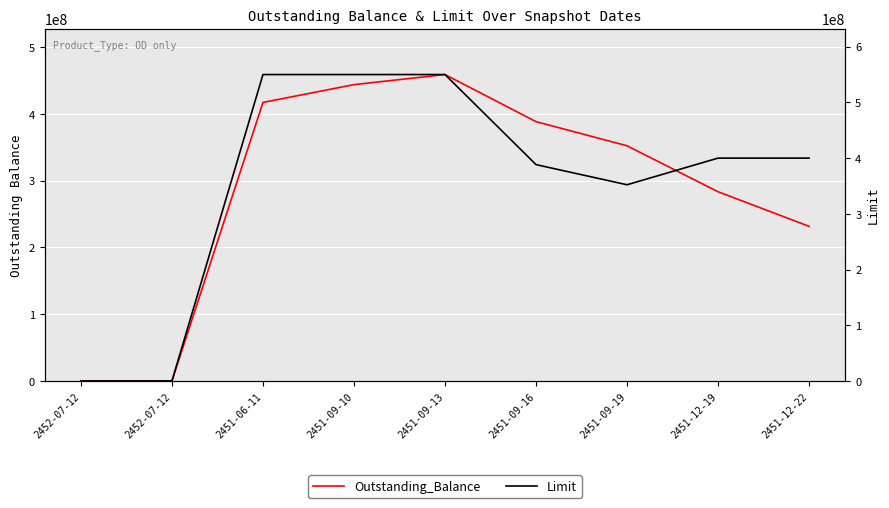

At which label is Outstanding_Balance closest to 229417111?

2451-12-22